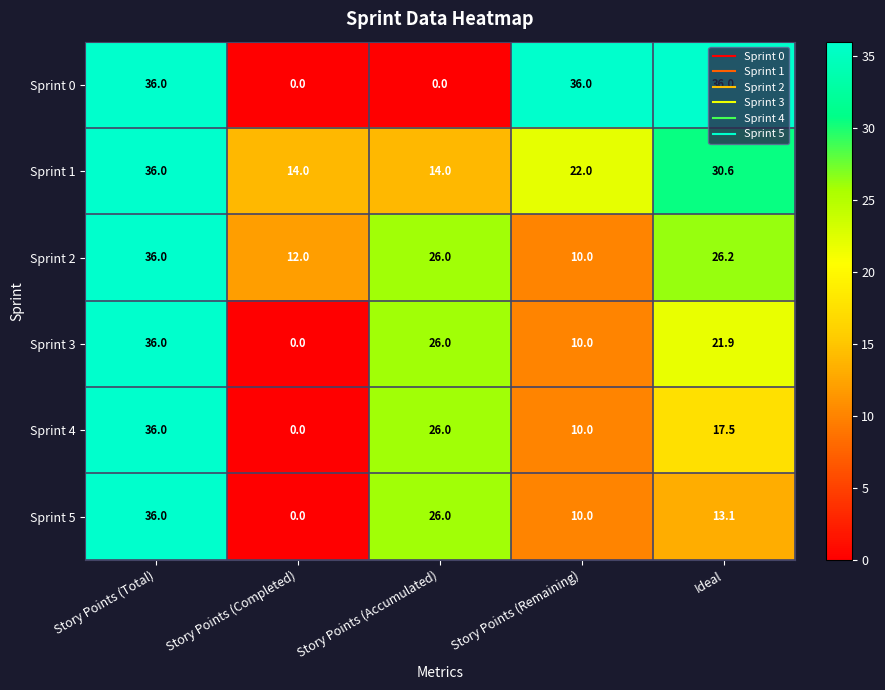

List the labels in order of Sprint 4 value, smallest first.

Story Points (Completed), Story Points (Remaining), Ideal, Story Points (Accumulated), Story Points (Total)